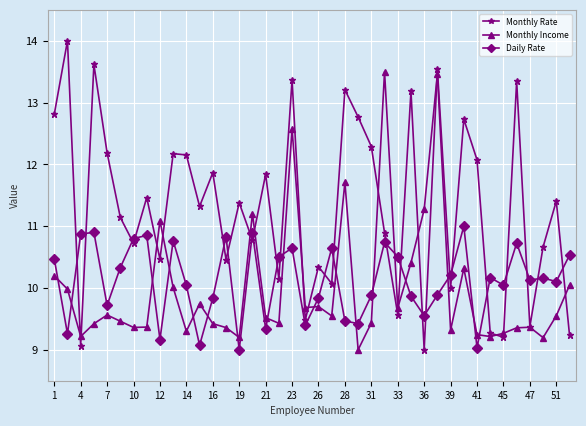

How many data points does each series have?

40